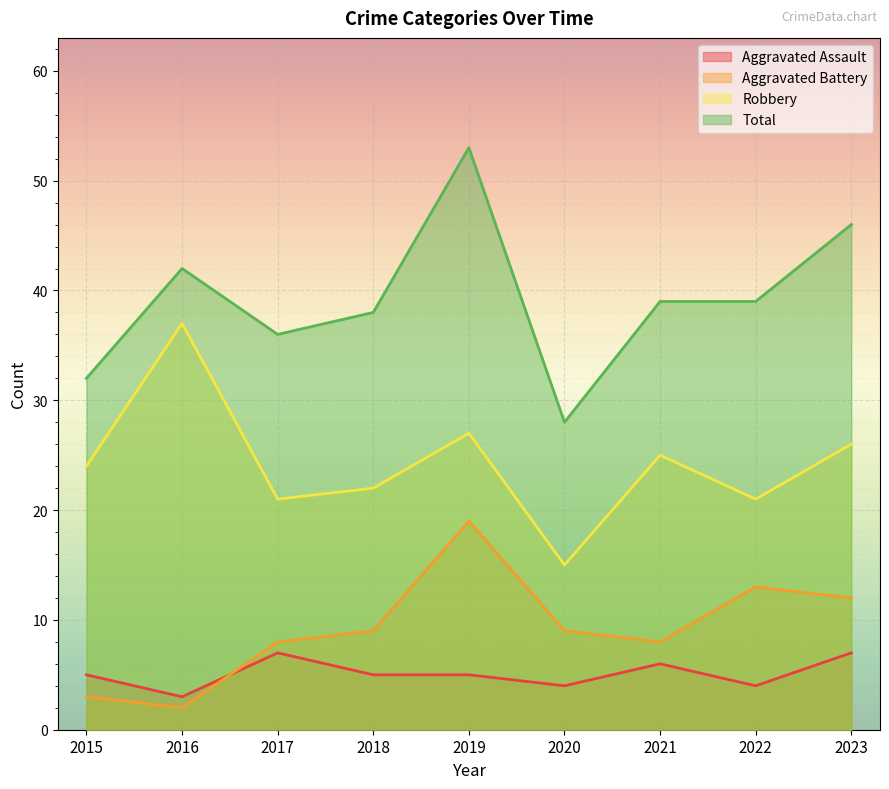

What is the minimum value shown in the chart?

2